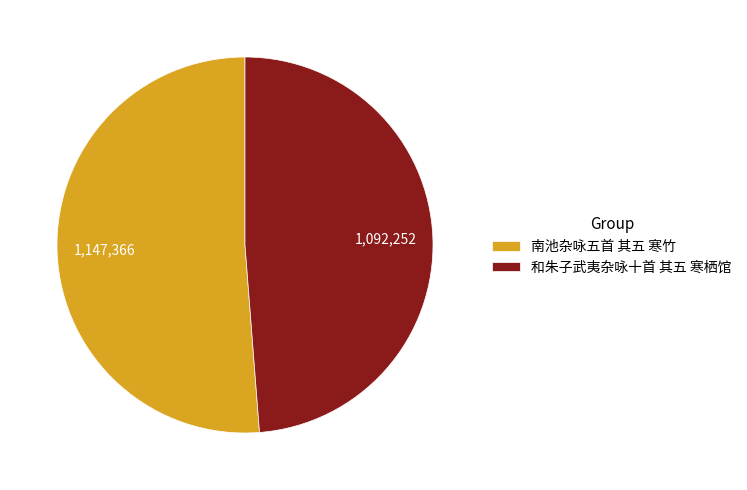

Do 南池杂咏五首 其五 寒竹 and 和朱子武夷杂咏十首 其五 寒栖馆 together represent more than half of the pie?

Yes